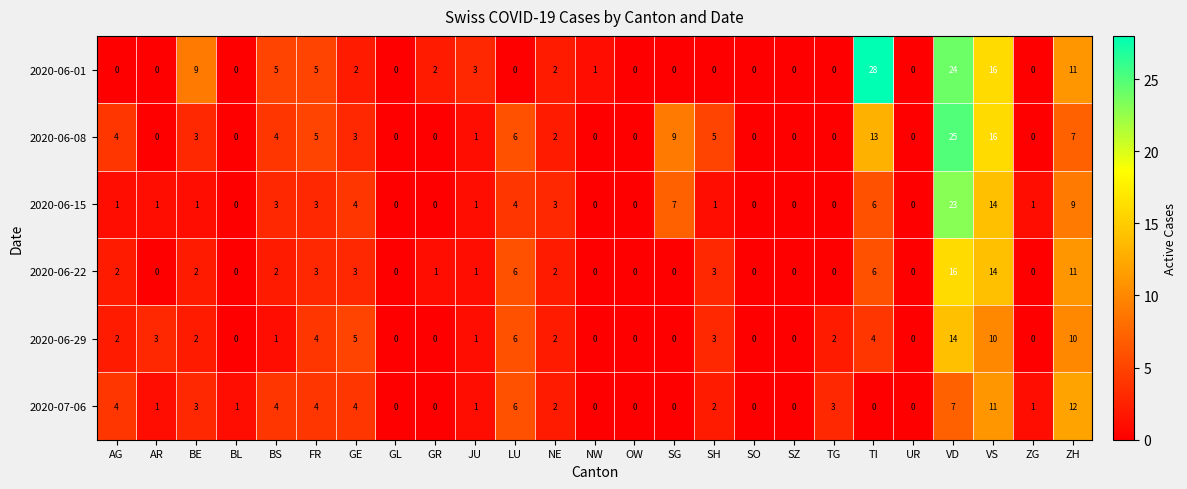

What is the difference between the maximum and second lowest values in the 2020-06-01 series?

28